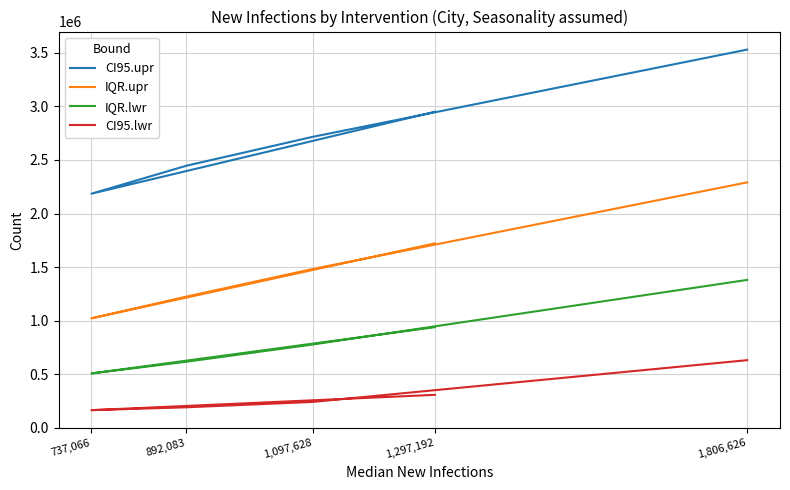

Does the chart have visible grid lines?

Yes